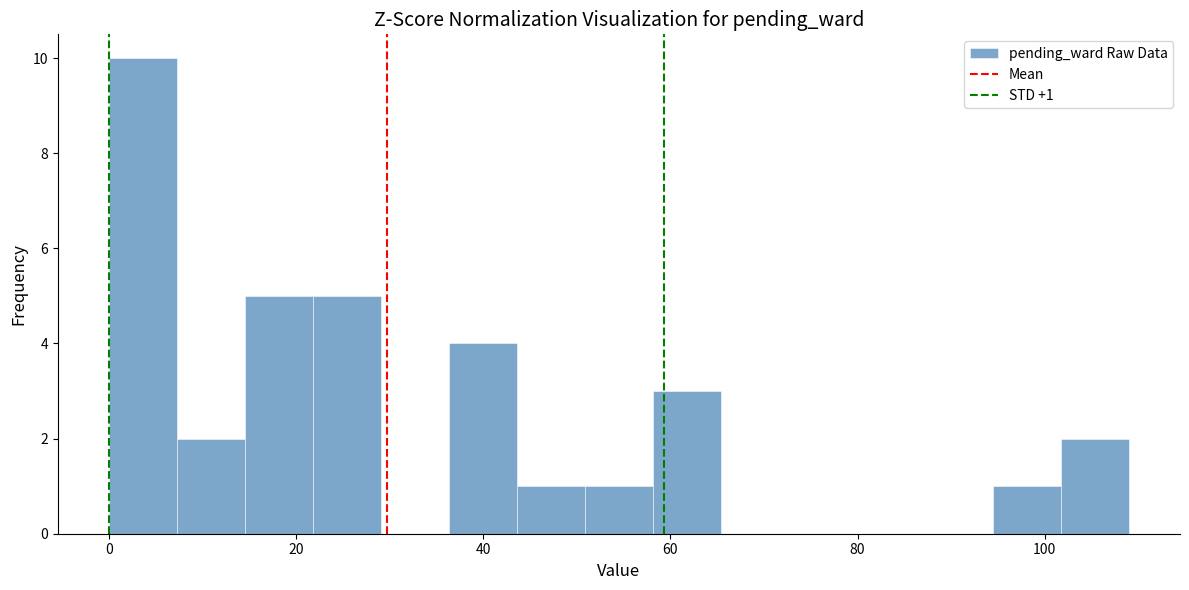

Around what value on the x-axis is the tallest bar? Give the approximate position of its centre, as read against the axis.

4